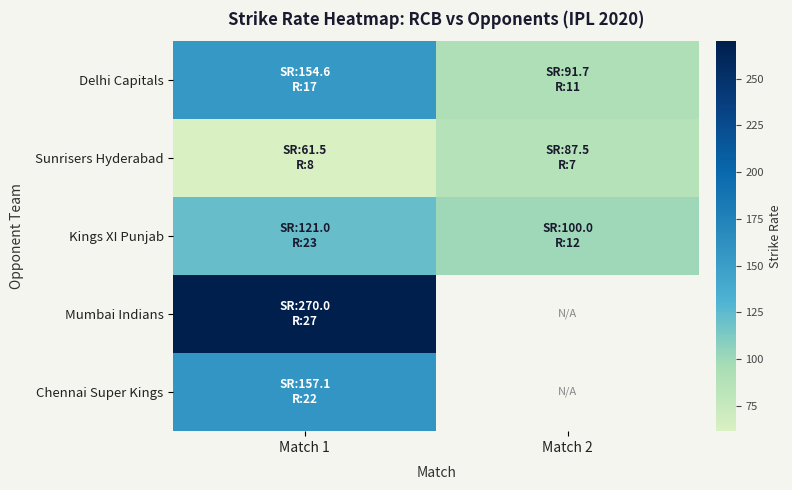

List the labels in order of Chennai Super Kings value, largest first.

Match 1, Match 2